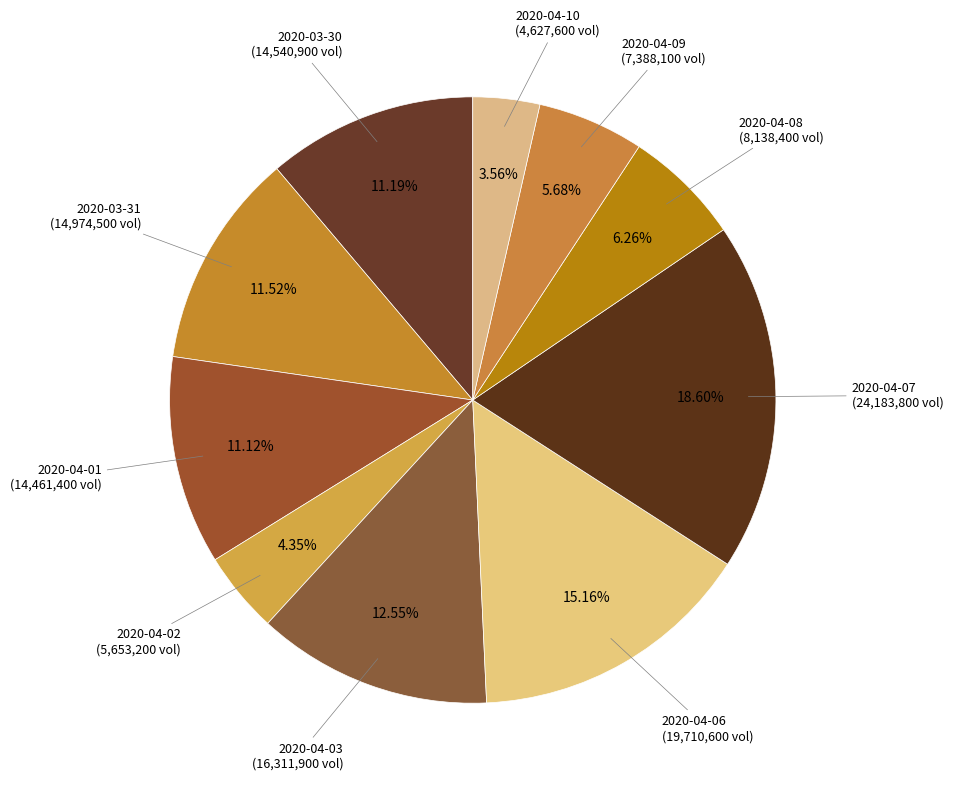

What portion of the pie excludes 2020-04-08?

93.7%